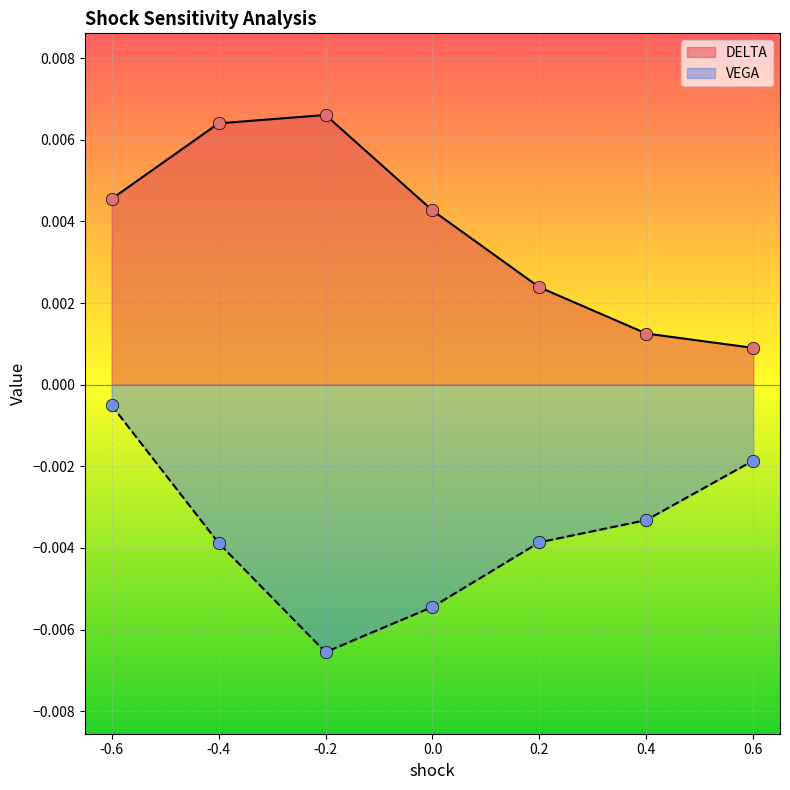

Which series reaches the minimum Y coordinate?

VEGA